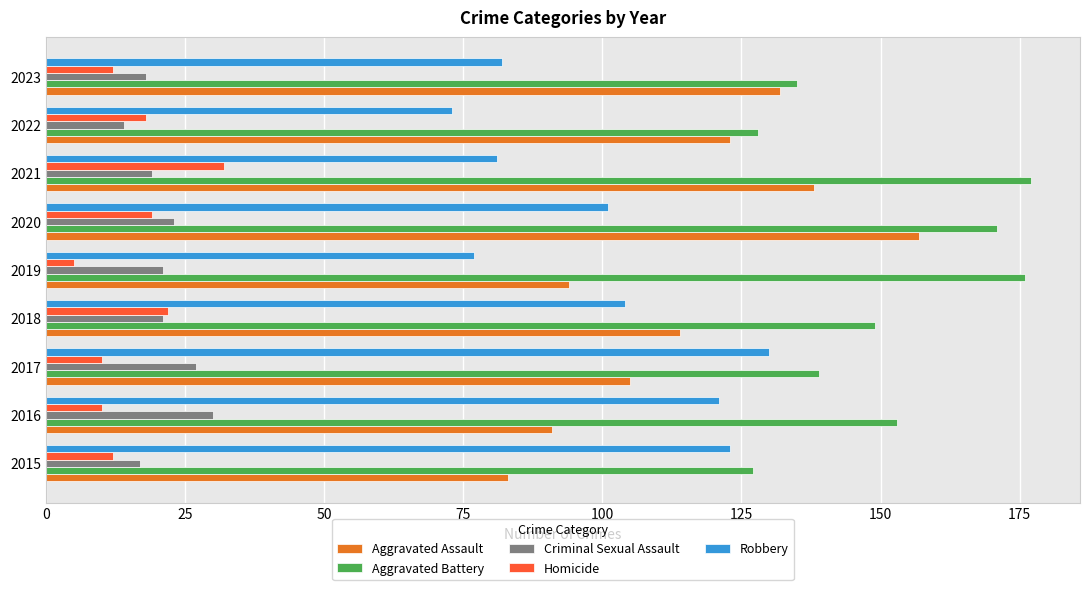

At which category is the sum across all series the highest?

2020